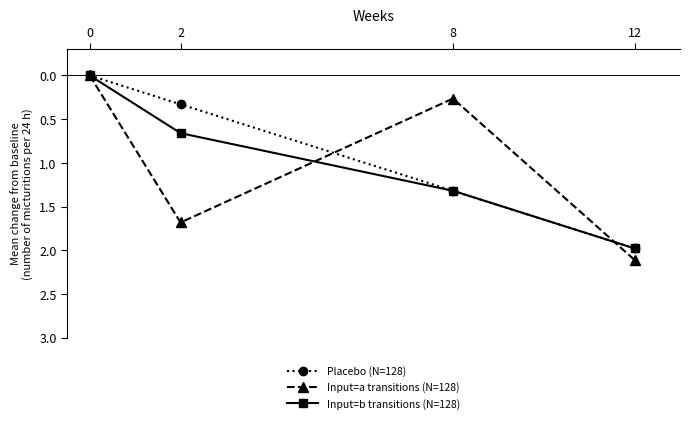

Is it true that Input=a transitions (N=128) equals -1.7 at 2?

True